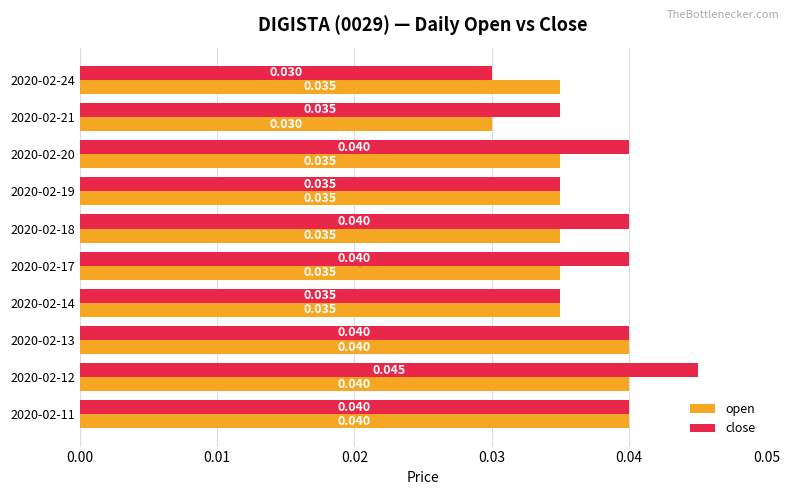

At 2020-02-20, list the series in order from smallest to largest.

open, close